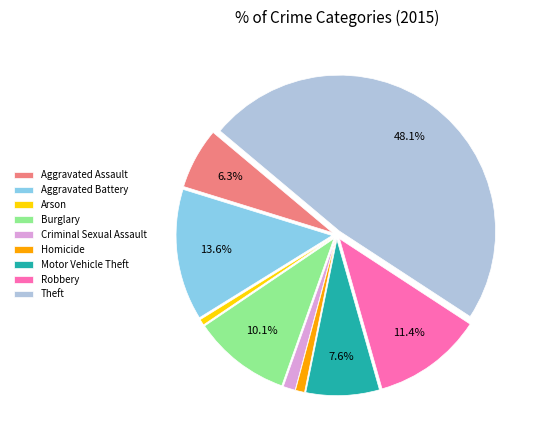

Which slice is the largest?

Theft